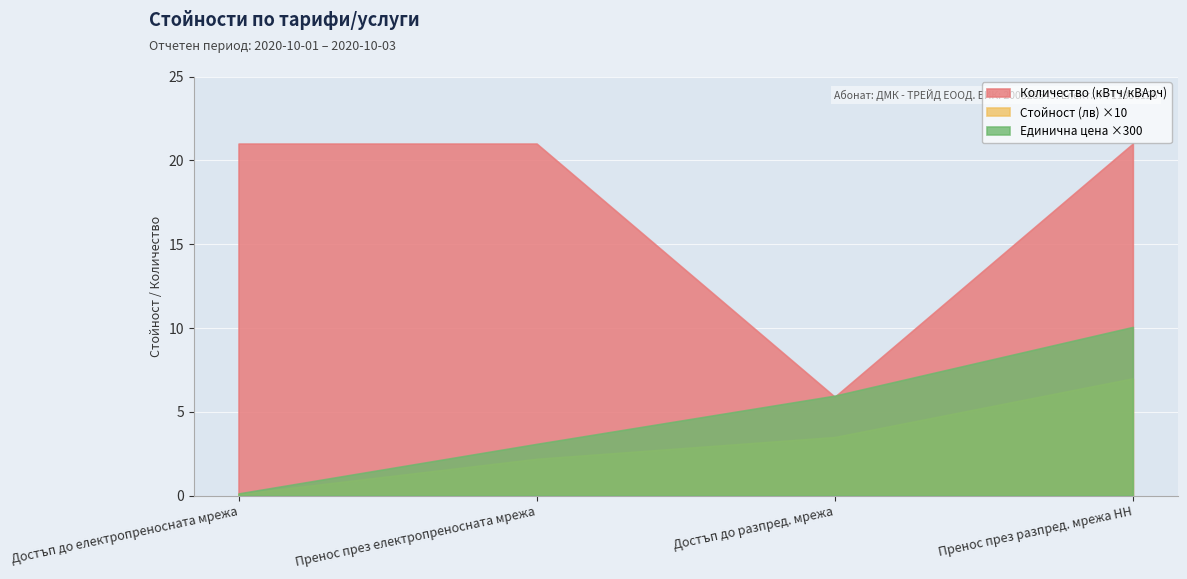

Read the Количество (кВтч/кВАрч) value at Достъп до електропреносната мрежа.

21.0